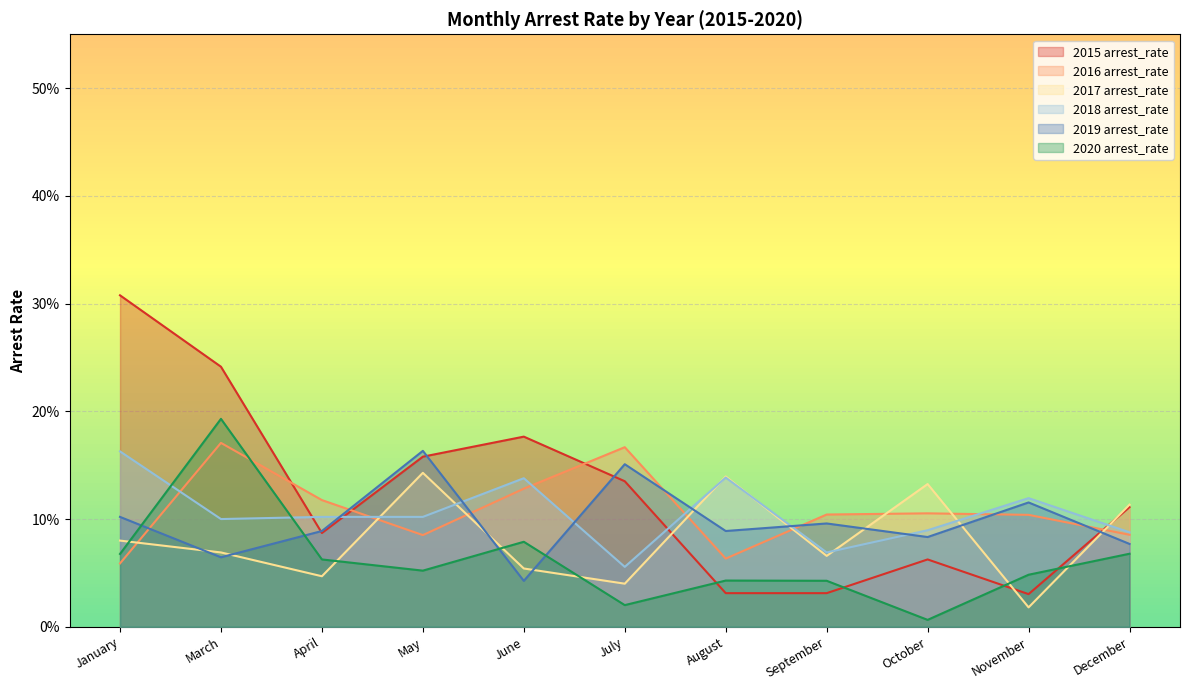

What is the label of the 3rd point from the left?

April